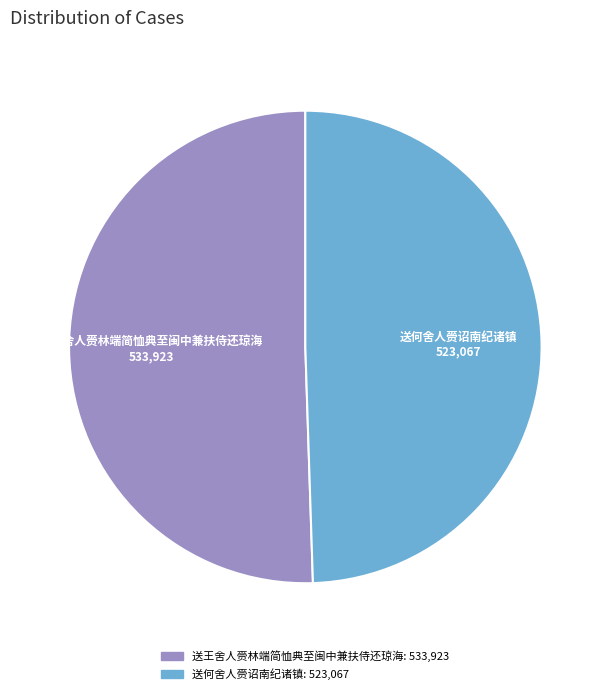

Combined, do 送何舍人赍诏南纪诸镇 and 送王舍人赍林端简恤典至闽中兼扶侍还琼海 account for over 50%?

Yes